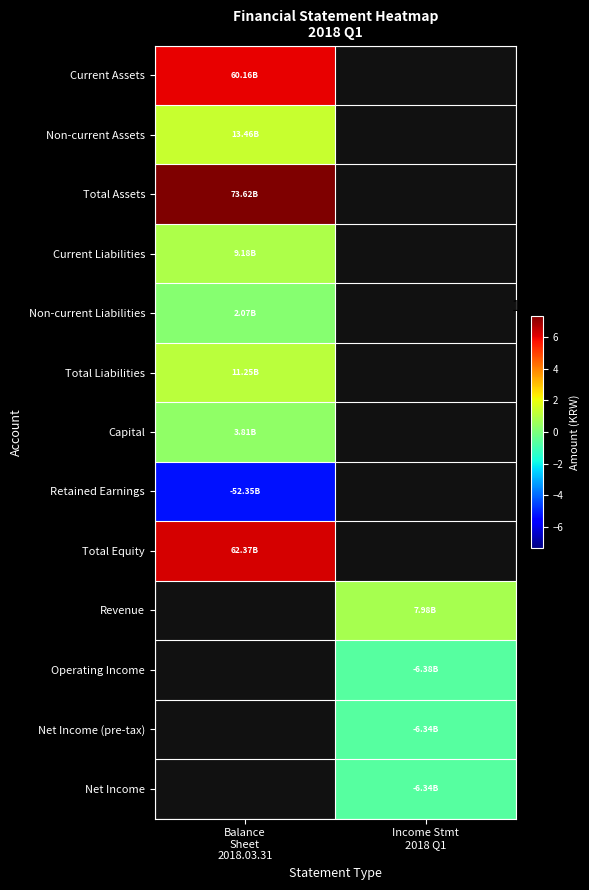

List the series in order of their peak value, lowest first.

Retained Earnings, Operating Income, Net Income (pre-tax), Net Income, Non-current Liabilities, Capital, Revenue, Current Liabilities, Total Liabilities, Non-current Assets, Current Assets, Total Equity, Total Assets